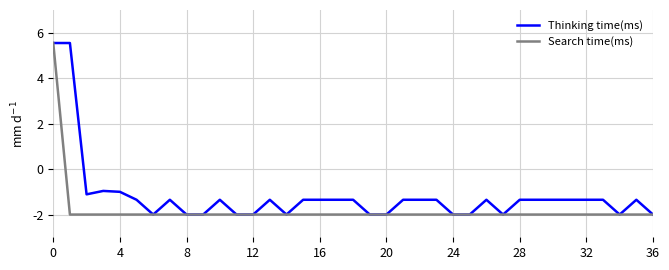

What is the maximum value shown in the chart?

5.5